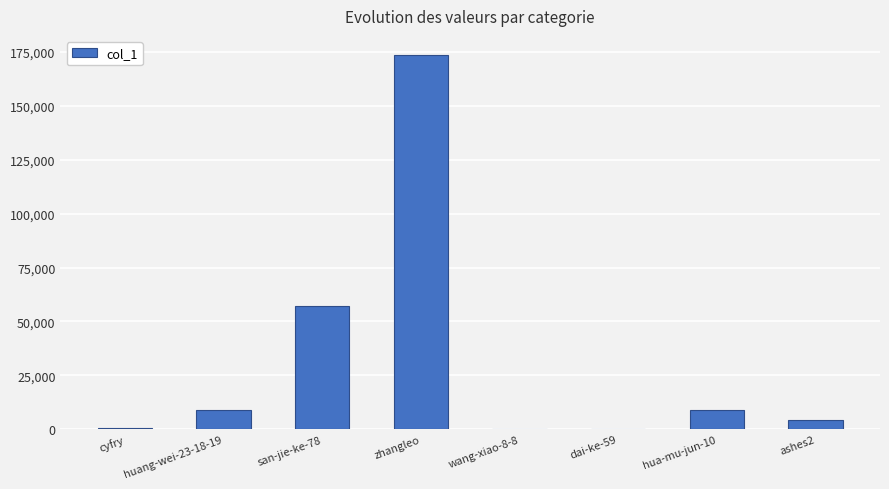

Which label corresponds to the largest value in the chart?

zhangleo